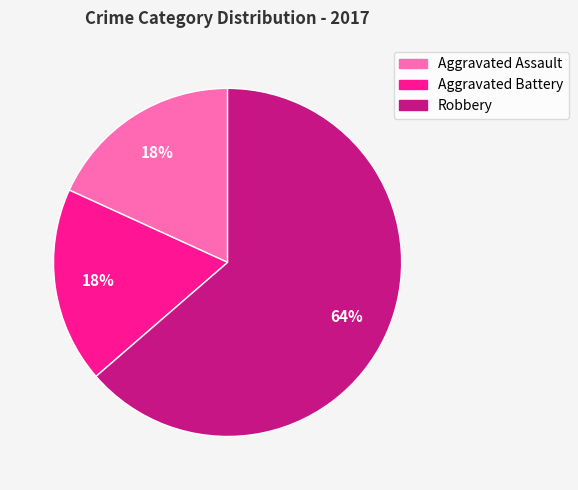

Combined, do Aggravated Assault and Robbery account for over 50%?

Yes